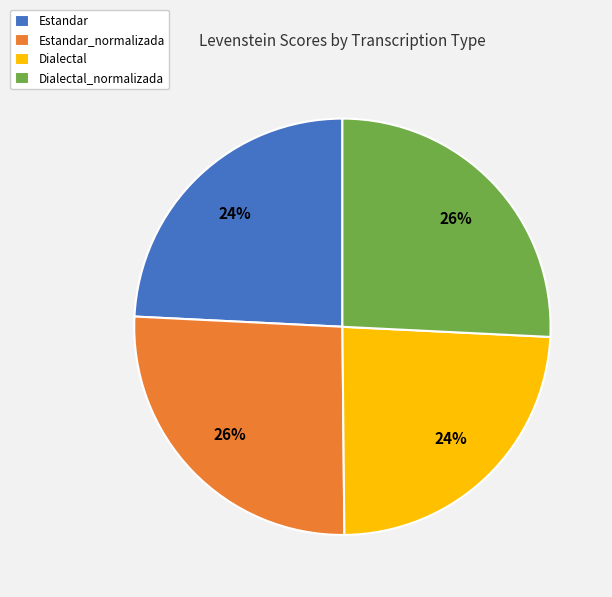

Do Dialectal_normalizada and Estandar_normalizada together represent more than half of the pie?

Yes